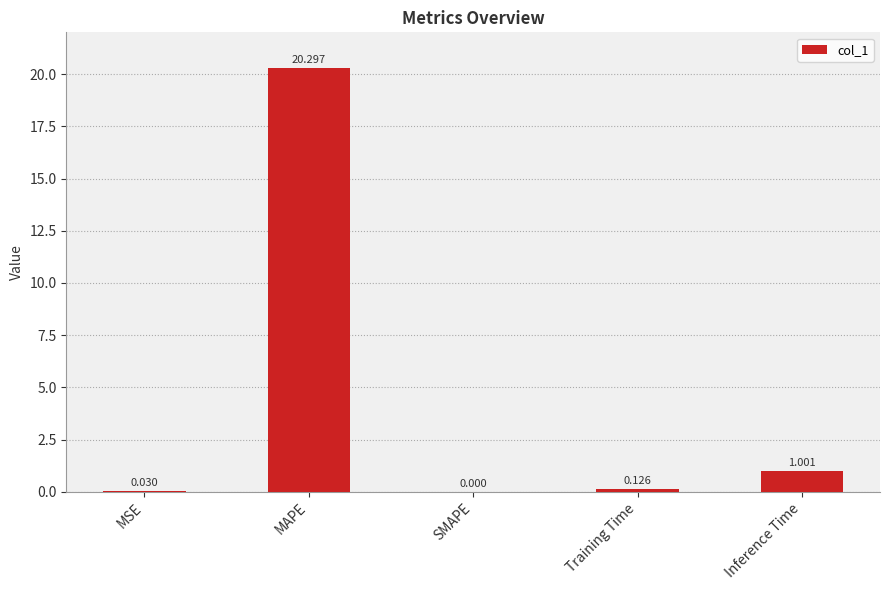

Are the bars grouped side by side (vs. stacked)?

No